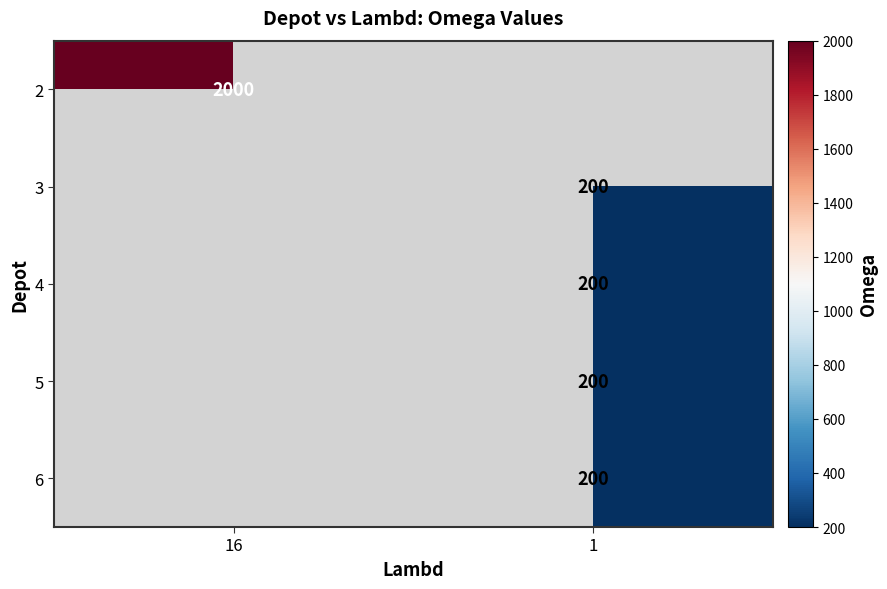

True or false: 6 has a value of 114 at 1.

False